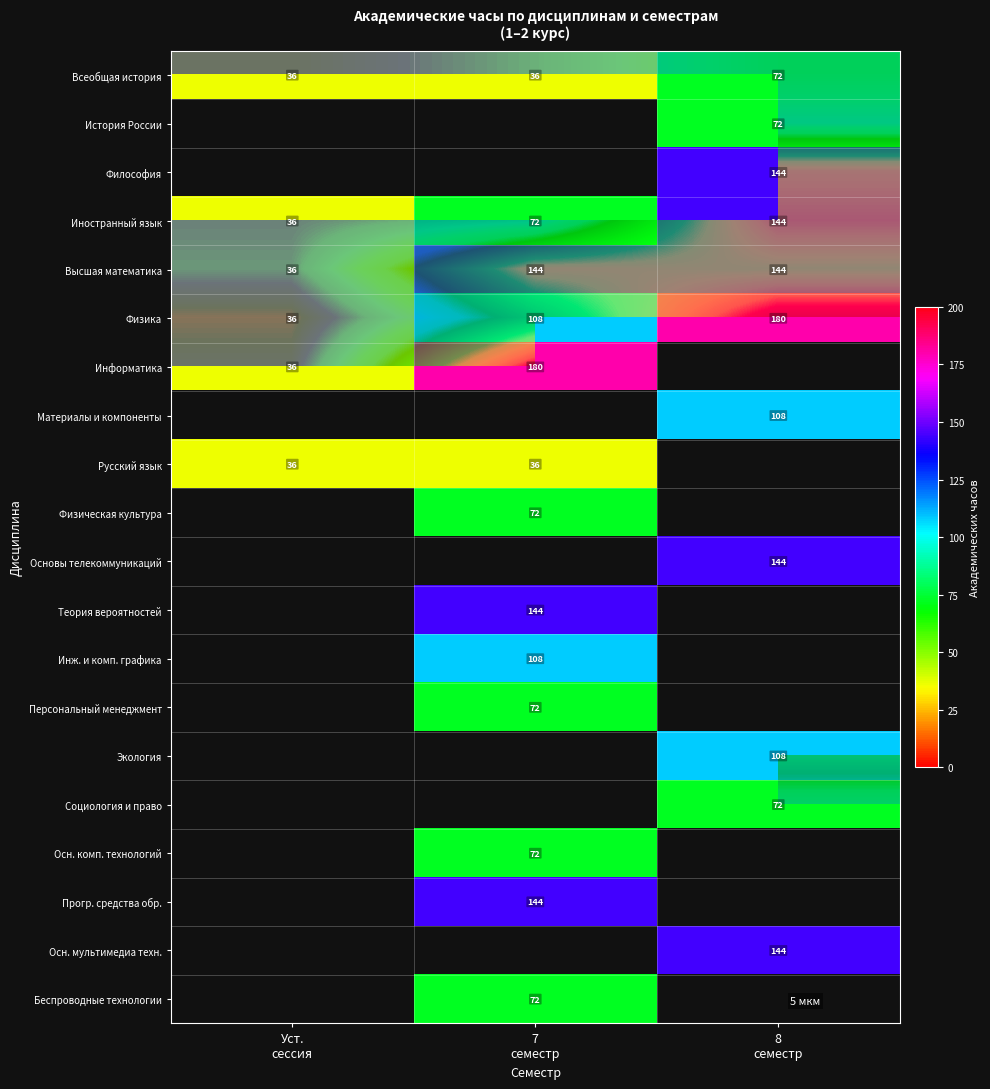

Is the value of Осн. мультимедиа техн. at 7 семестр greater than the value of Русский язык at 8 семестр?

No